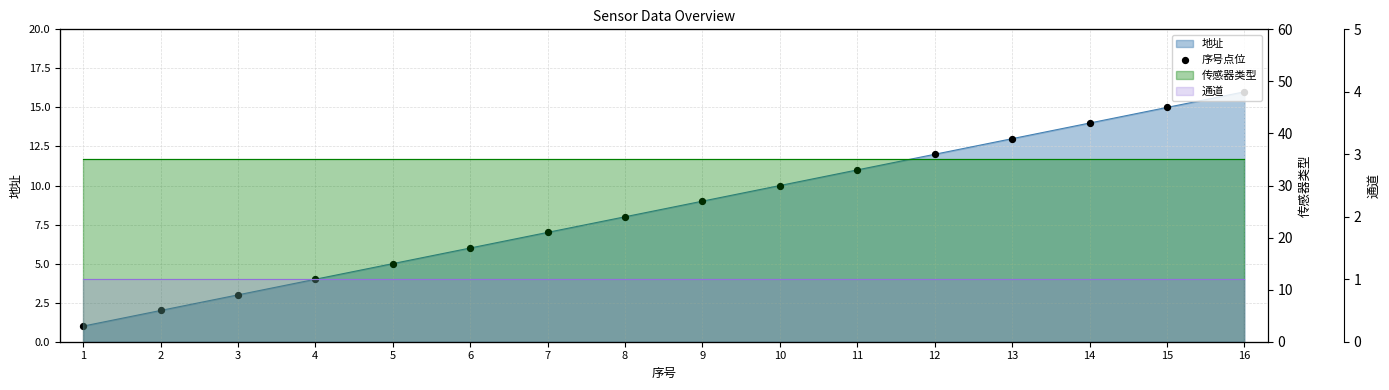

What is the change in value from 1 to 10?

+9